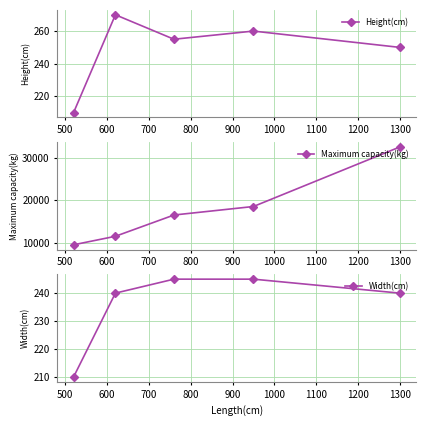

In Height(cm), how many points are higher than both neighbors (excluding endpoints)?

2